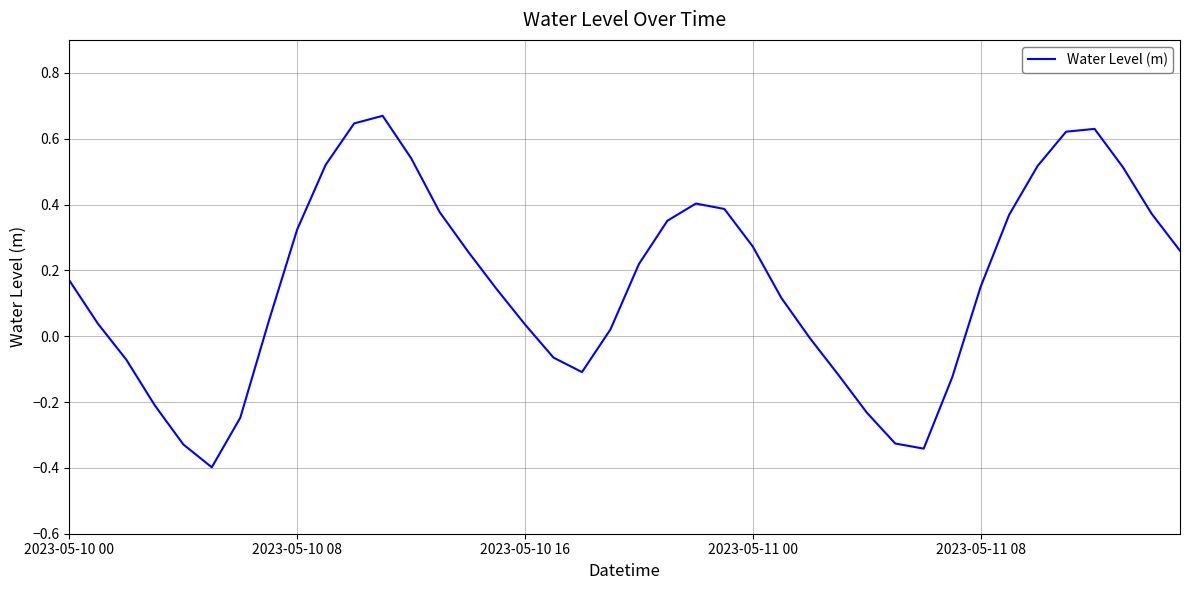

What is the difference between the maximum and minimum values?

1.1